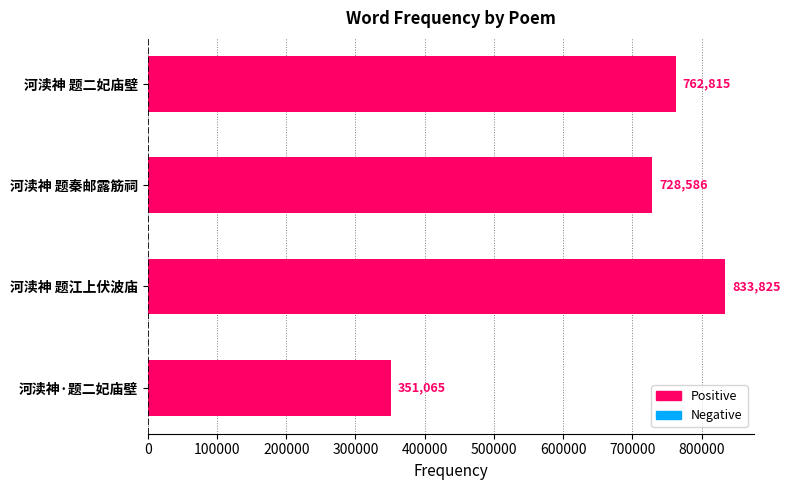

What is the smallest value displayed?

351065